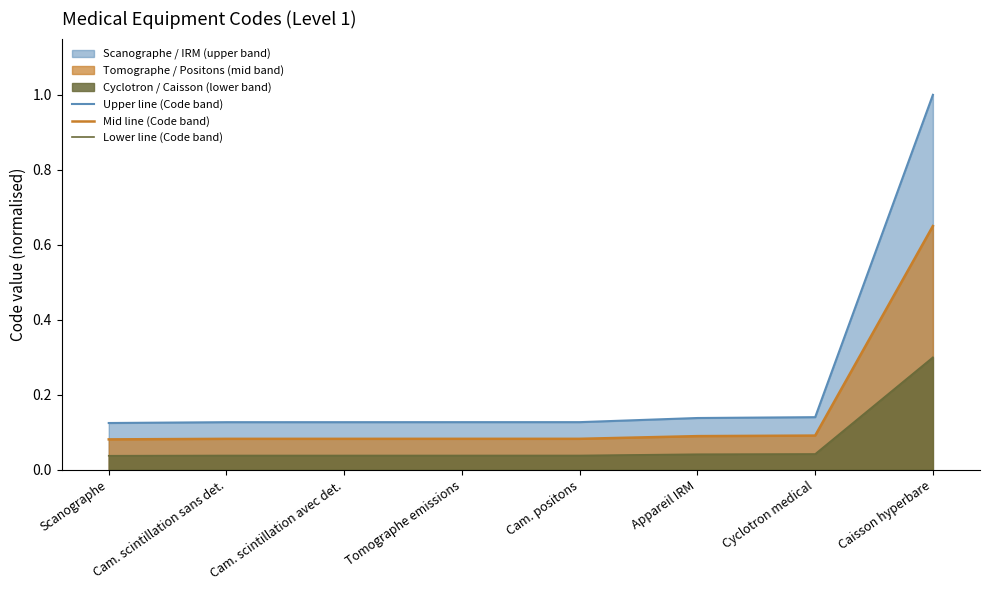

Is it true that Lower line (Code band) equals 0.3 at Caisson hyperbare?

True